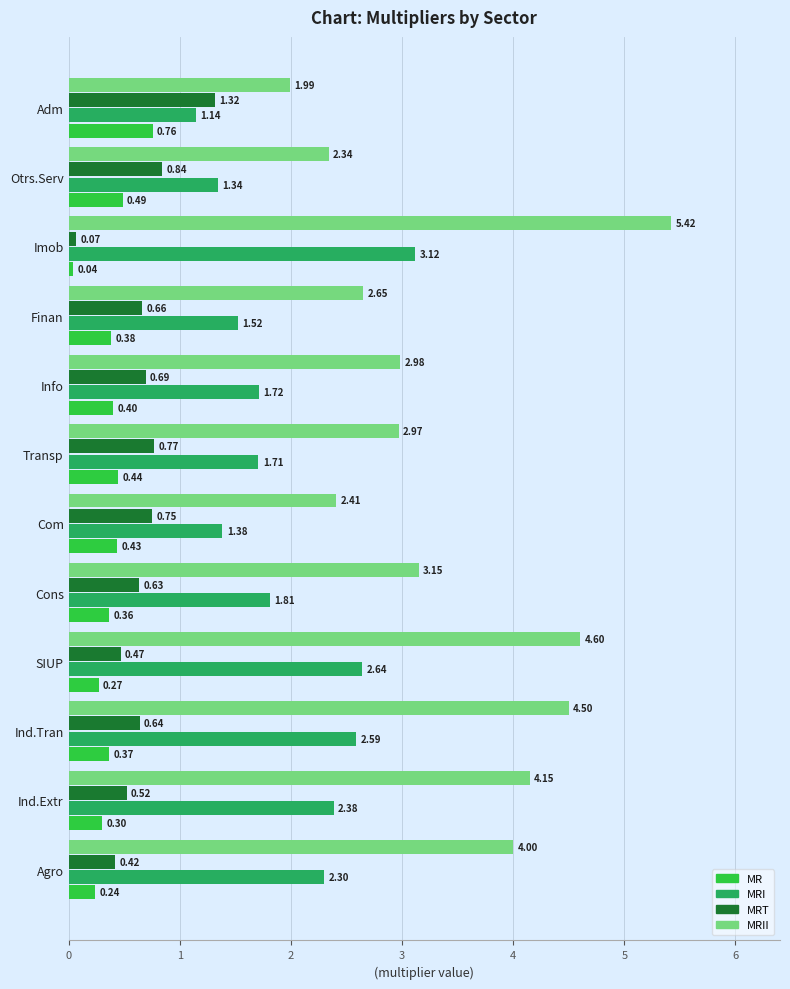

Which series has the largest range (max minus min)?

MRII